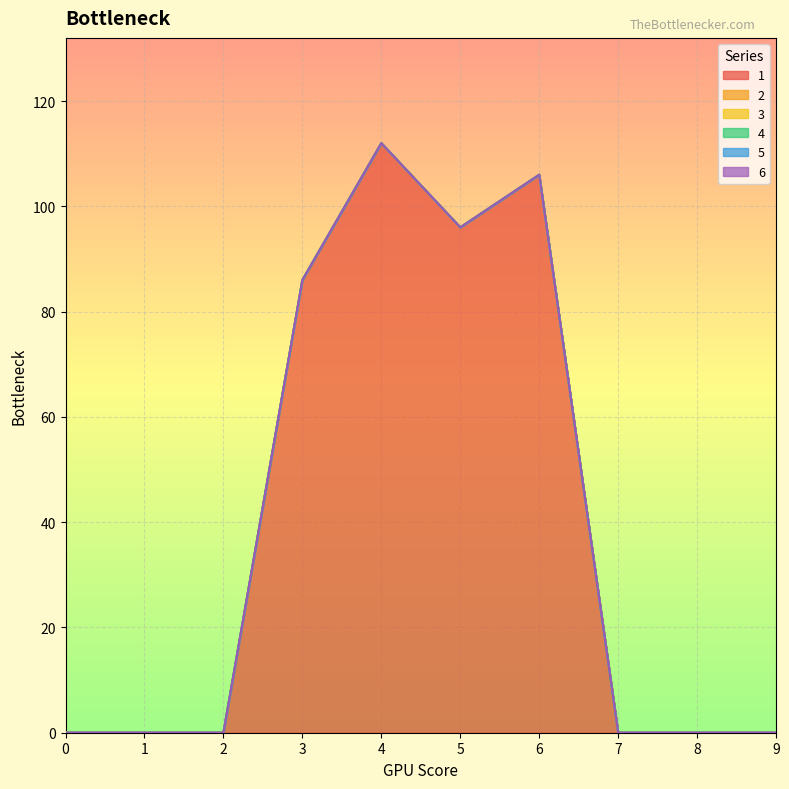

List the labels in order of 1 value, smallest first.

0, 1, 2, 7, 8, 9, 3, 5, 6, 4